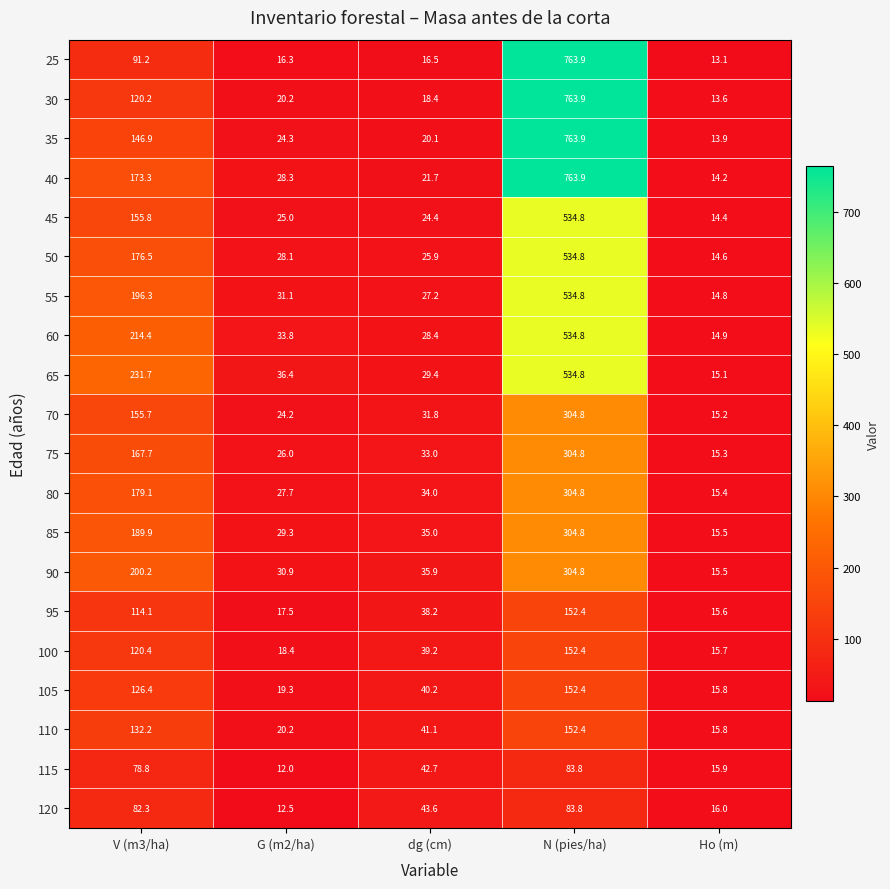

Which series changed the most between G (m2/ha) and dg (cm)?

120